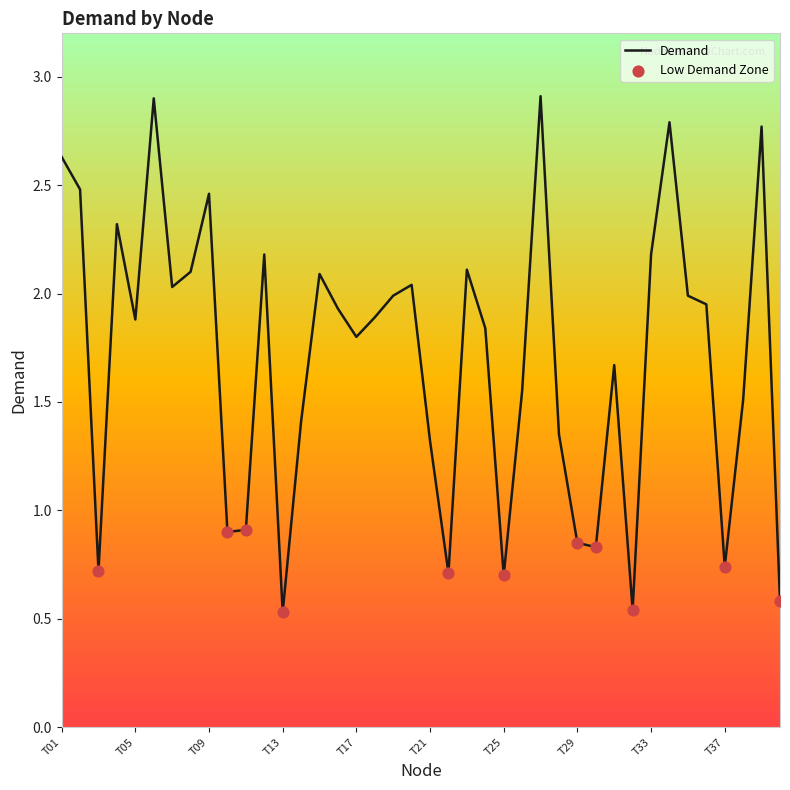

What is the greatest value displayed?

2.9